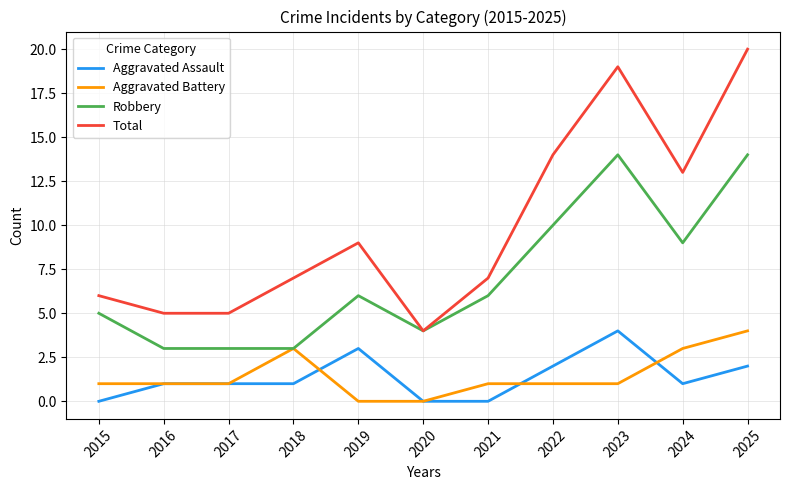

Between 2019 and 2022, which series saw the biggest shift?

Total